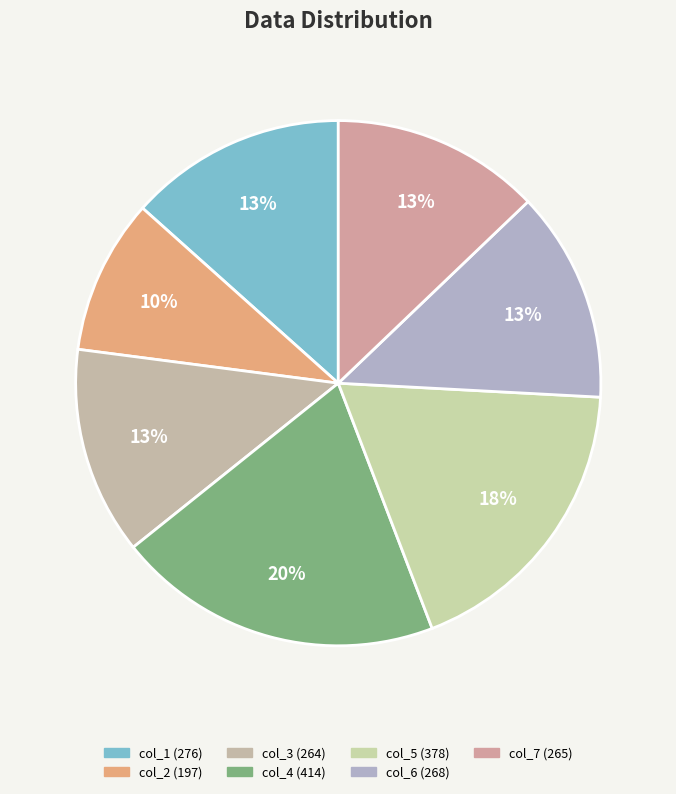

Is it true that col_2 is 10% of the pie?

True